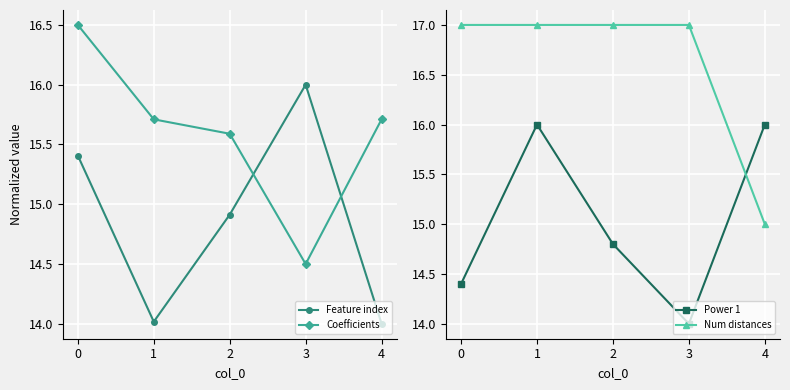

The Feature index series shows 16.0 at 3. True or false?

True